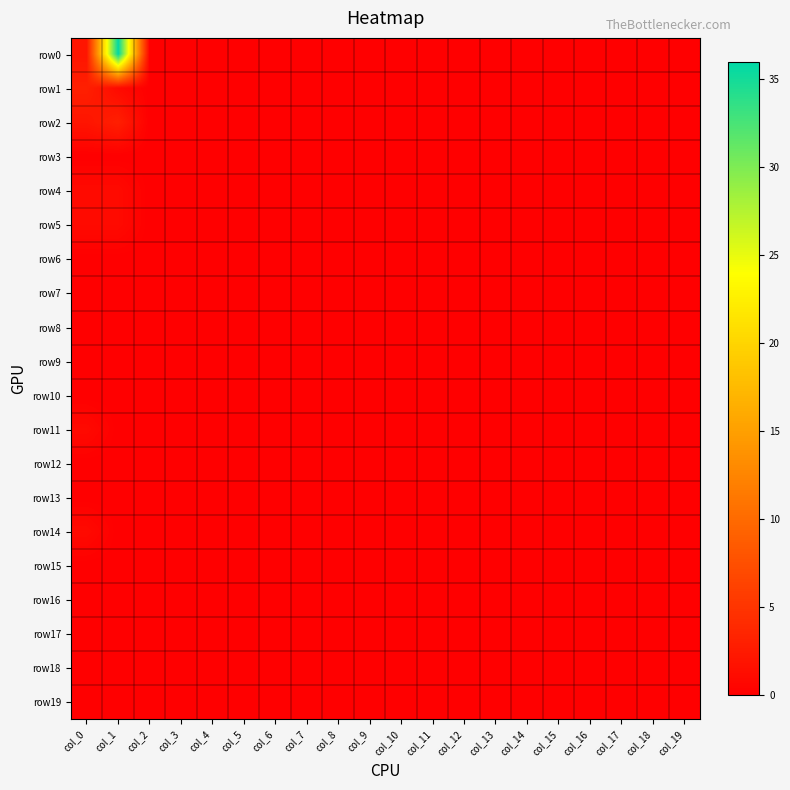

What is the maximum value shown in the chart?

36